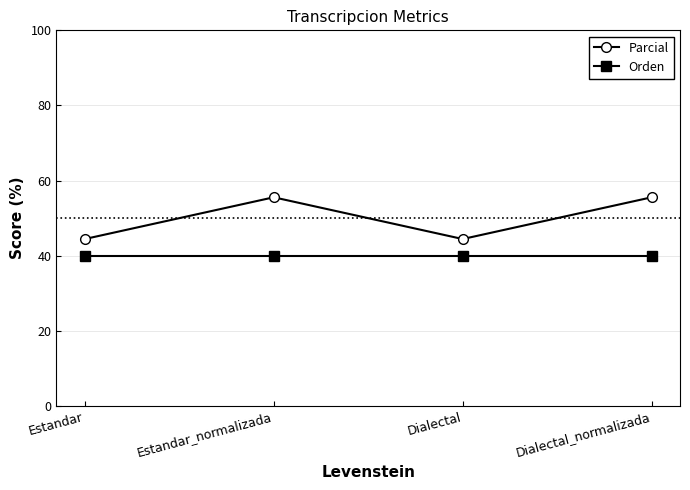

Reading left to right, list all the values displayed in this chart.

Parcial: Estandar=44.4	Estandar_normalizada=55.6	Dialectal=44.4	Dialectal_normalizada=55.6
Orden: Estandar=40.0	Estandar_normalizada=40.0	Dialectal=40.0	Dialectal_normalizada=40.0